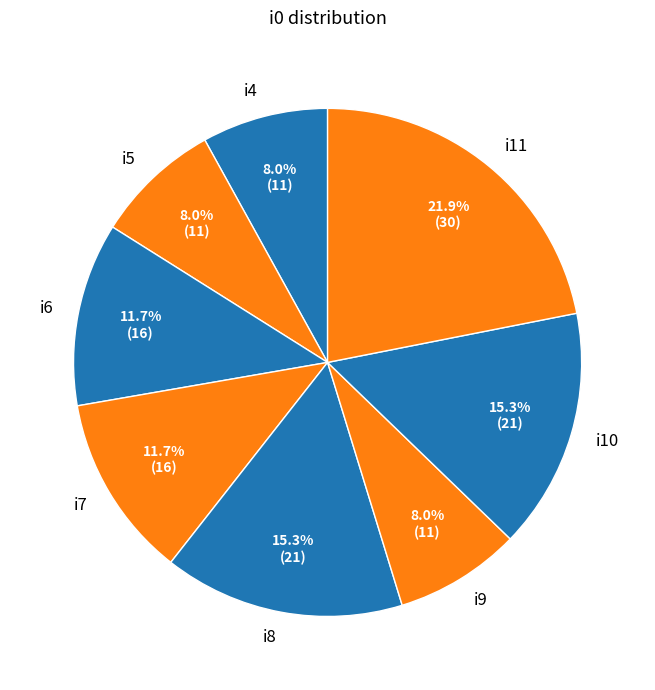

Combined, do i11 and i8 account for over 50%?

No